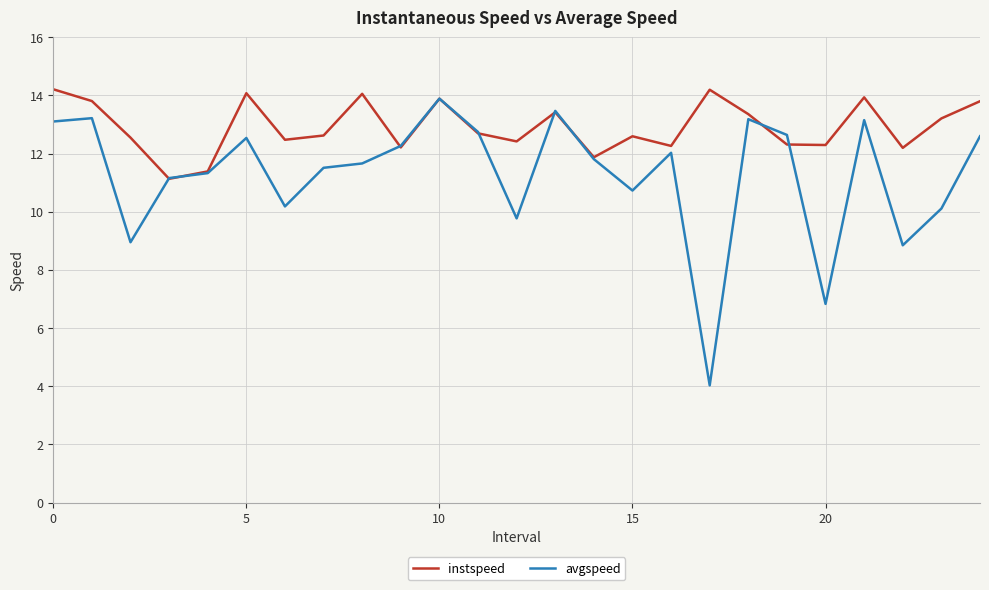

Which series has the largest total across all categories?

instspeed